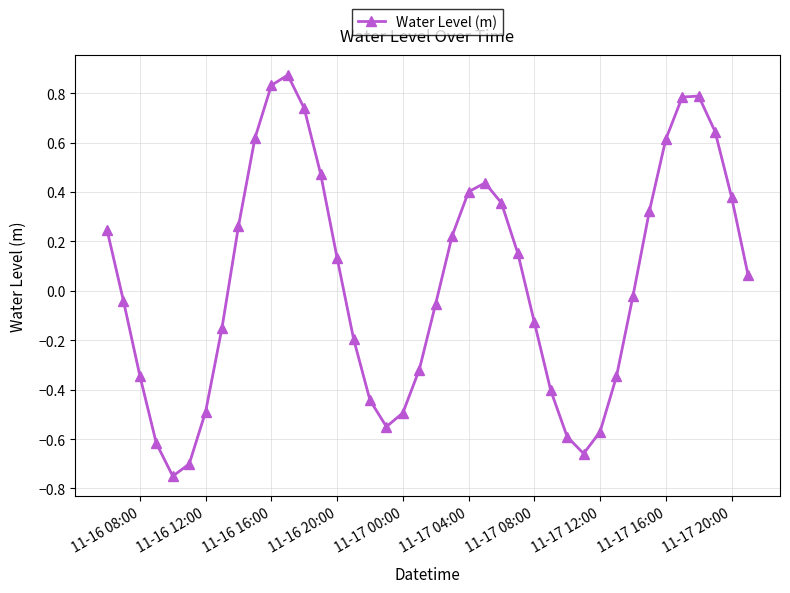

How many points are lower than both their immediate neighbors (excluding endpoints)?

3